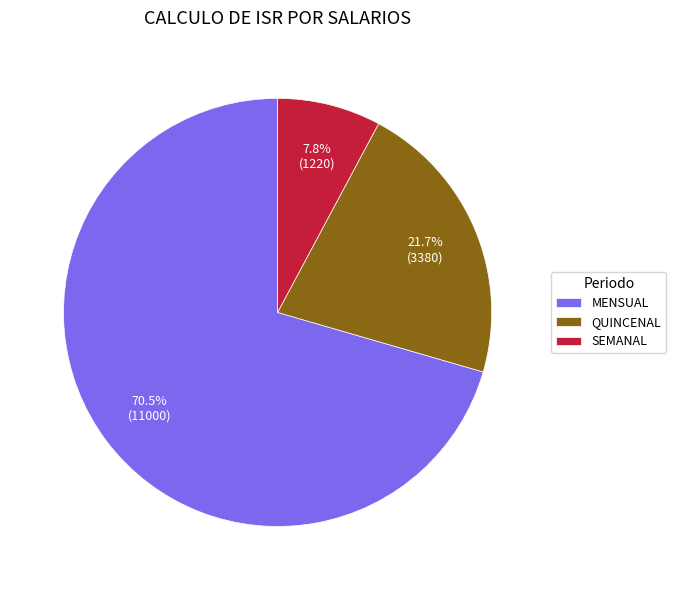

To the nearest percent, what is the average slice percentage?

33%